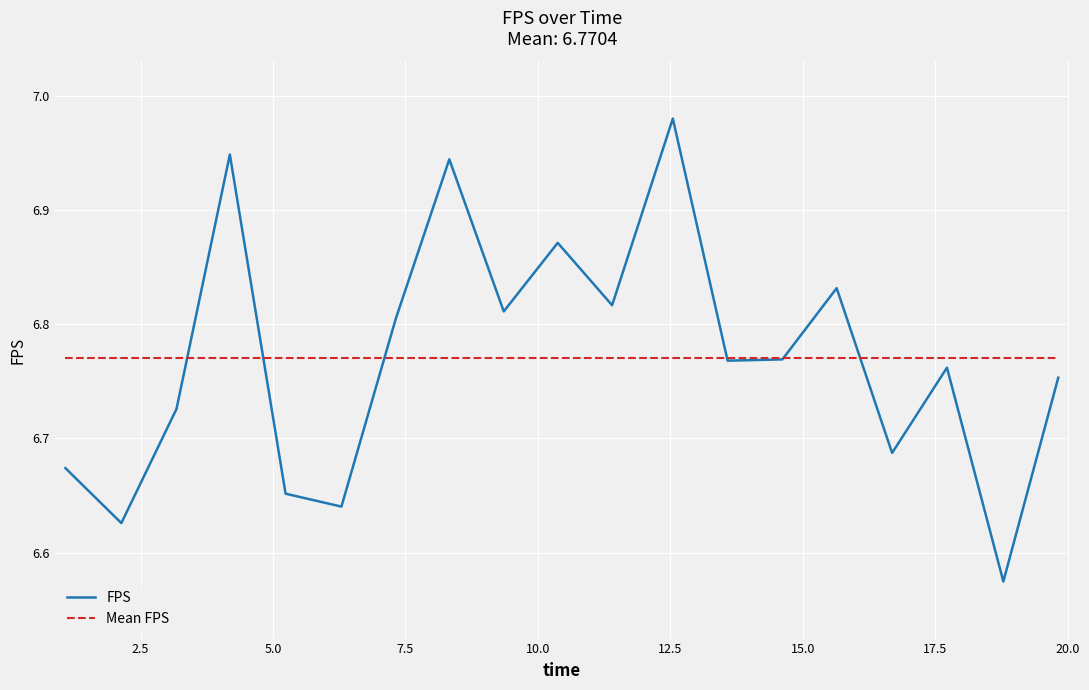

Which series has the widest spread of values?

FPS